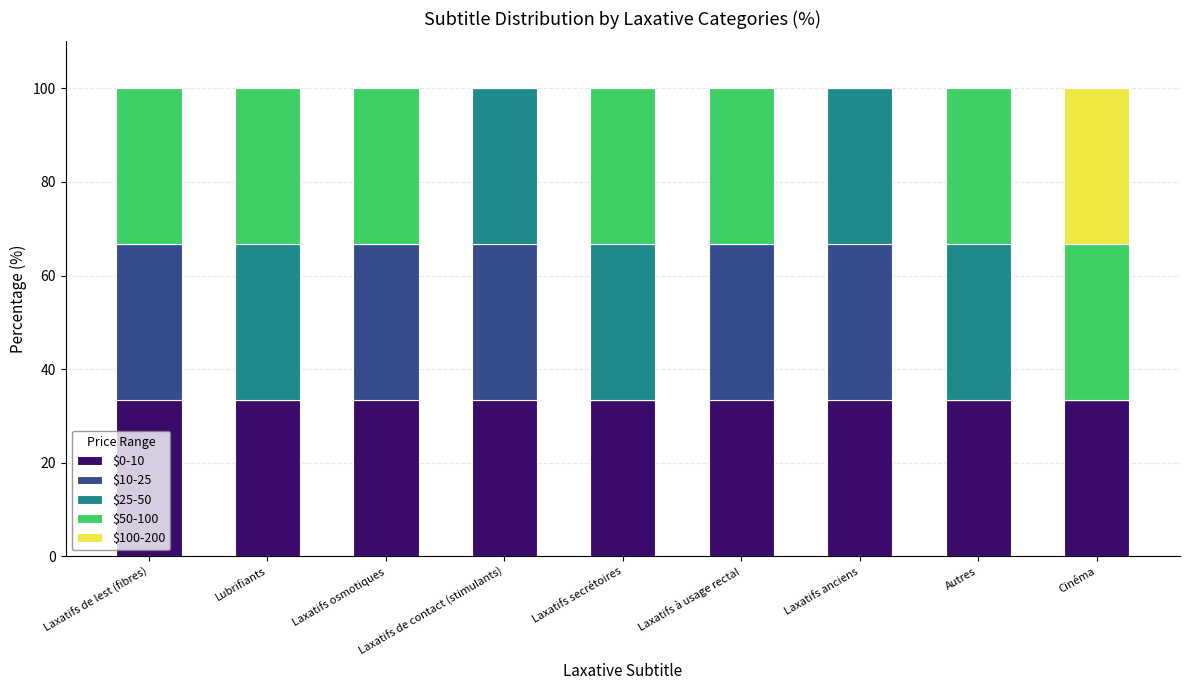

What is the highest value of the $0-10 series?

33.3